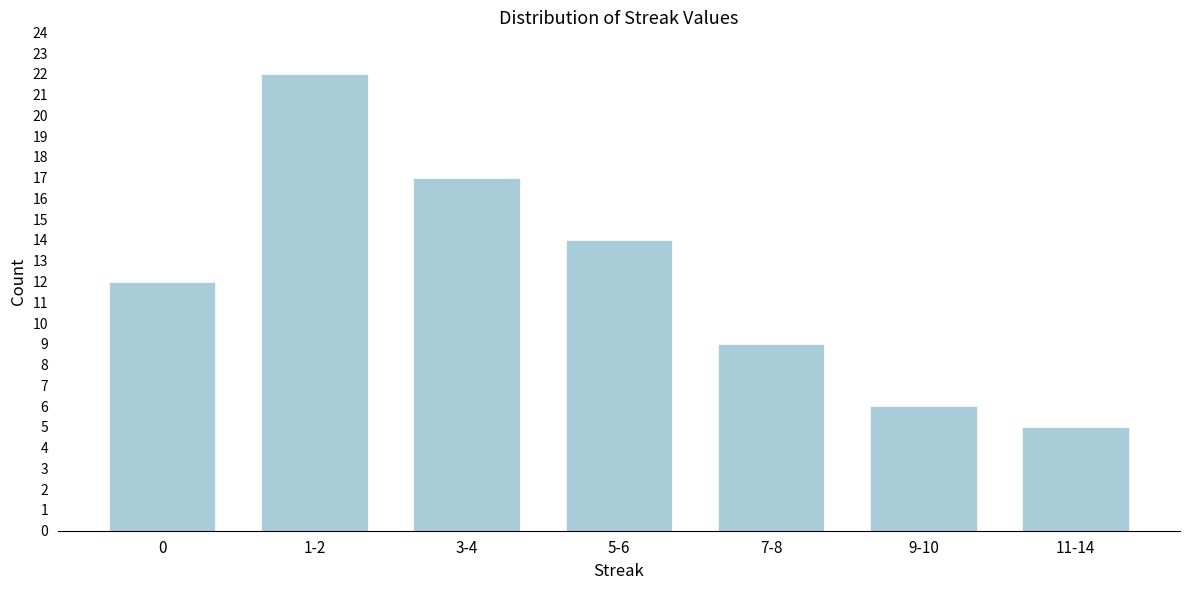

Reading left to right, transcribe all the data shown in this chart.

0=12	1-2=22	3-4=17	5-6=14	7-8=9	9-10=6	11-14=5